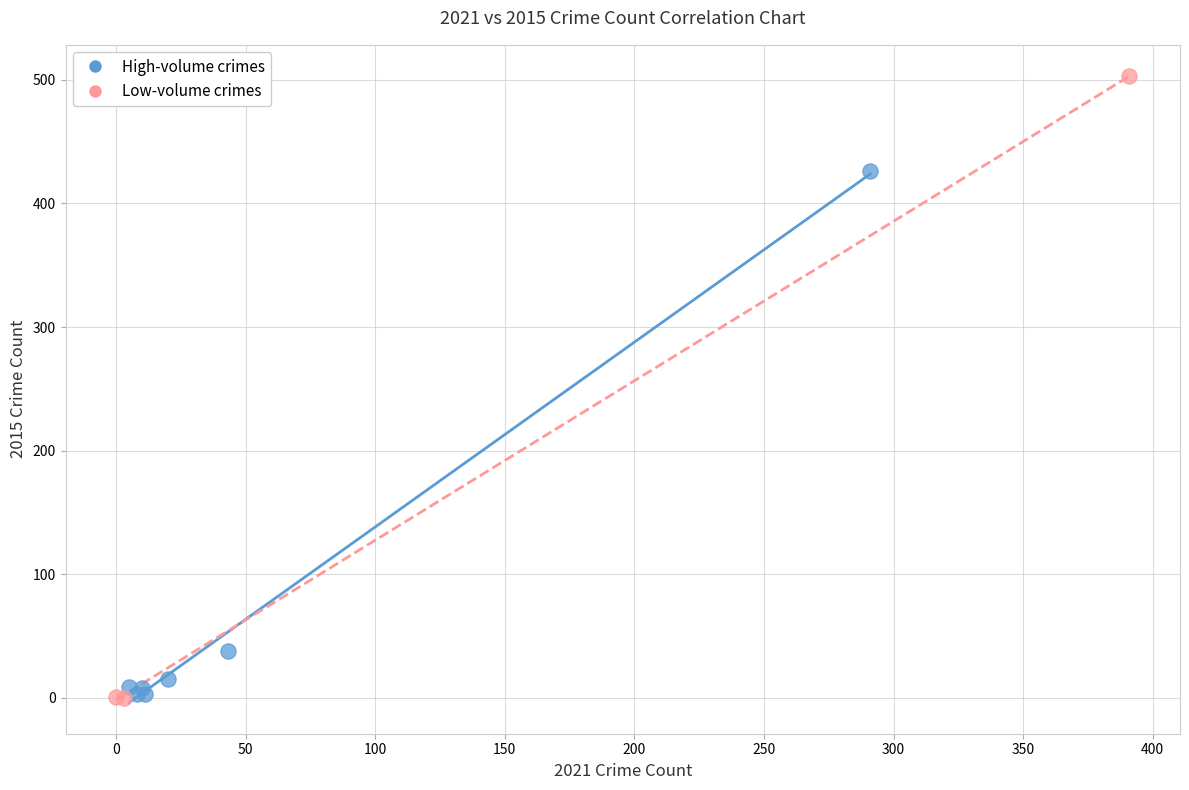

Which series reaches the maximum Y coordinate?

Low-volume crimes